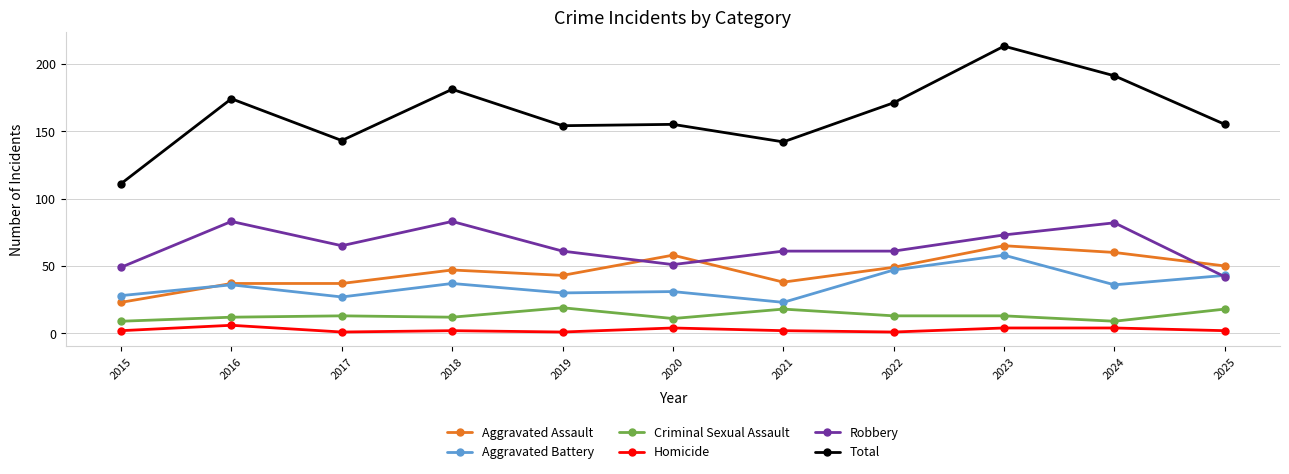

What are all the series names shown in the legend?

Aggravated Assault, Aggravated Battery, Criminal Sexual Assault, Homicide, Robbery, Total